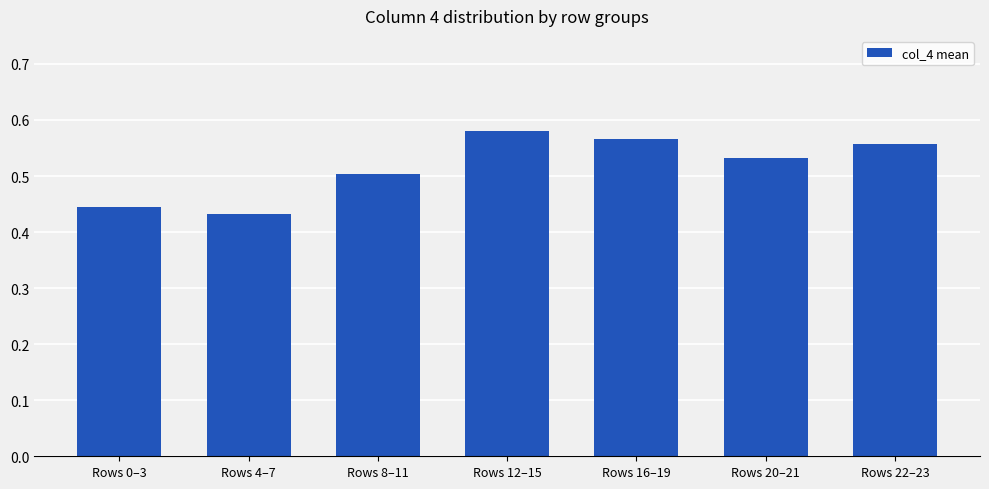

What position from the right is Rows 8–11?

5